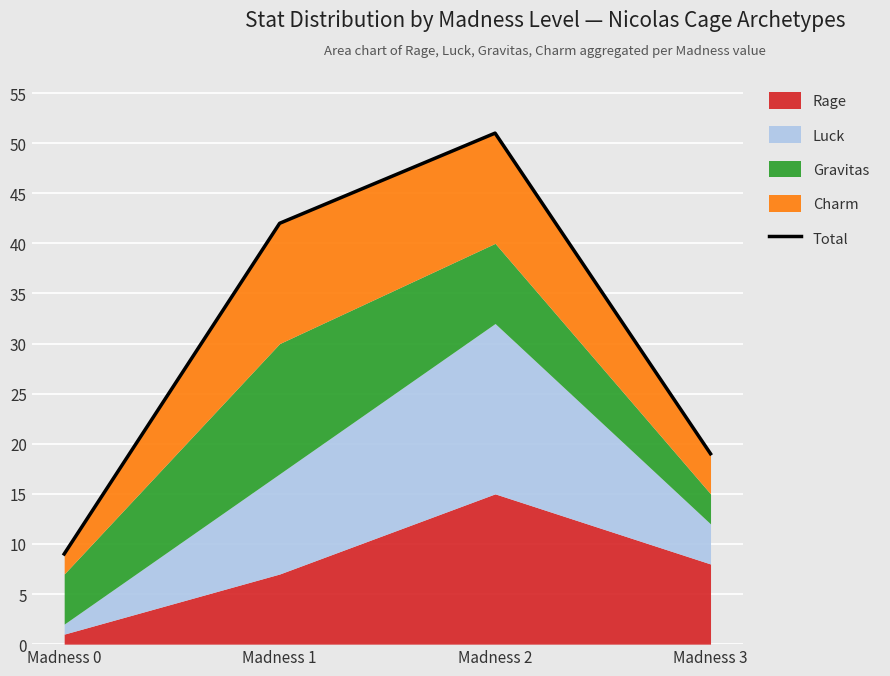

Is it true that the value at Madness 0 is 16?

False